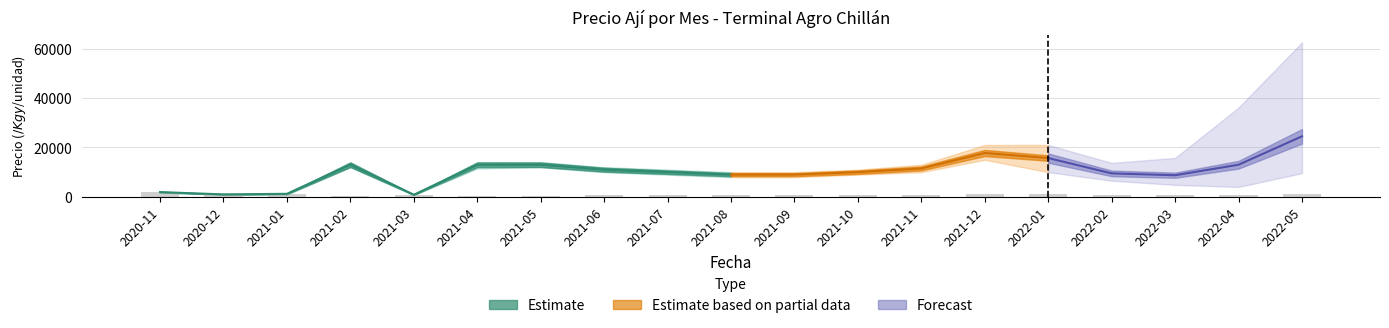

At which category is the sum across all series the highest?

2022-05